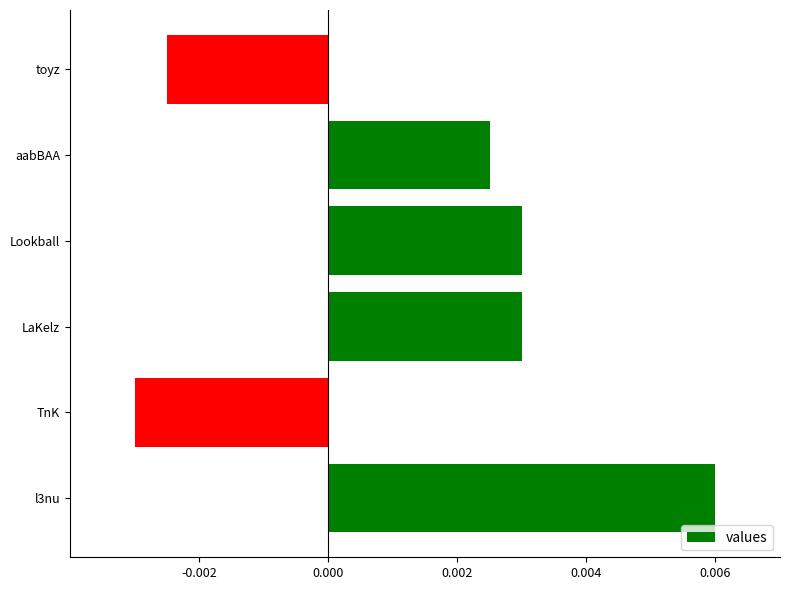

Count the values in the range 0 to 1.

4